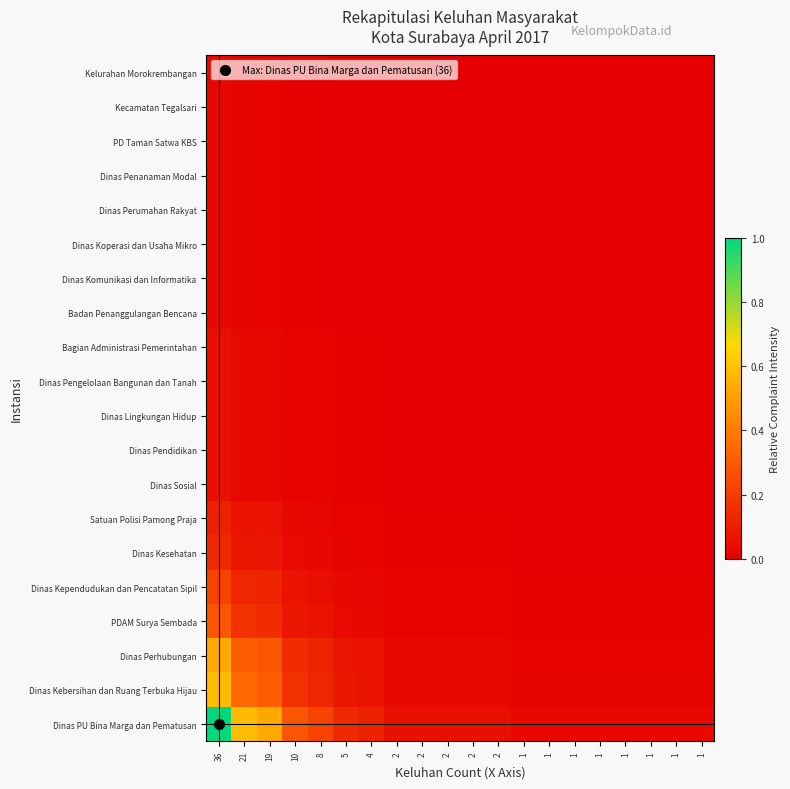

What is the total value across all series at 1?

0.1